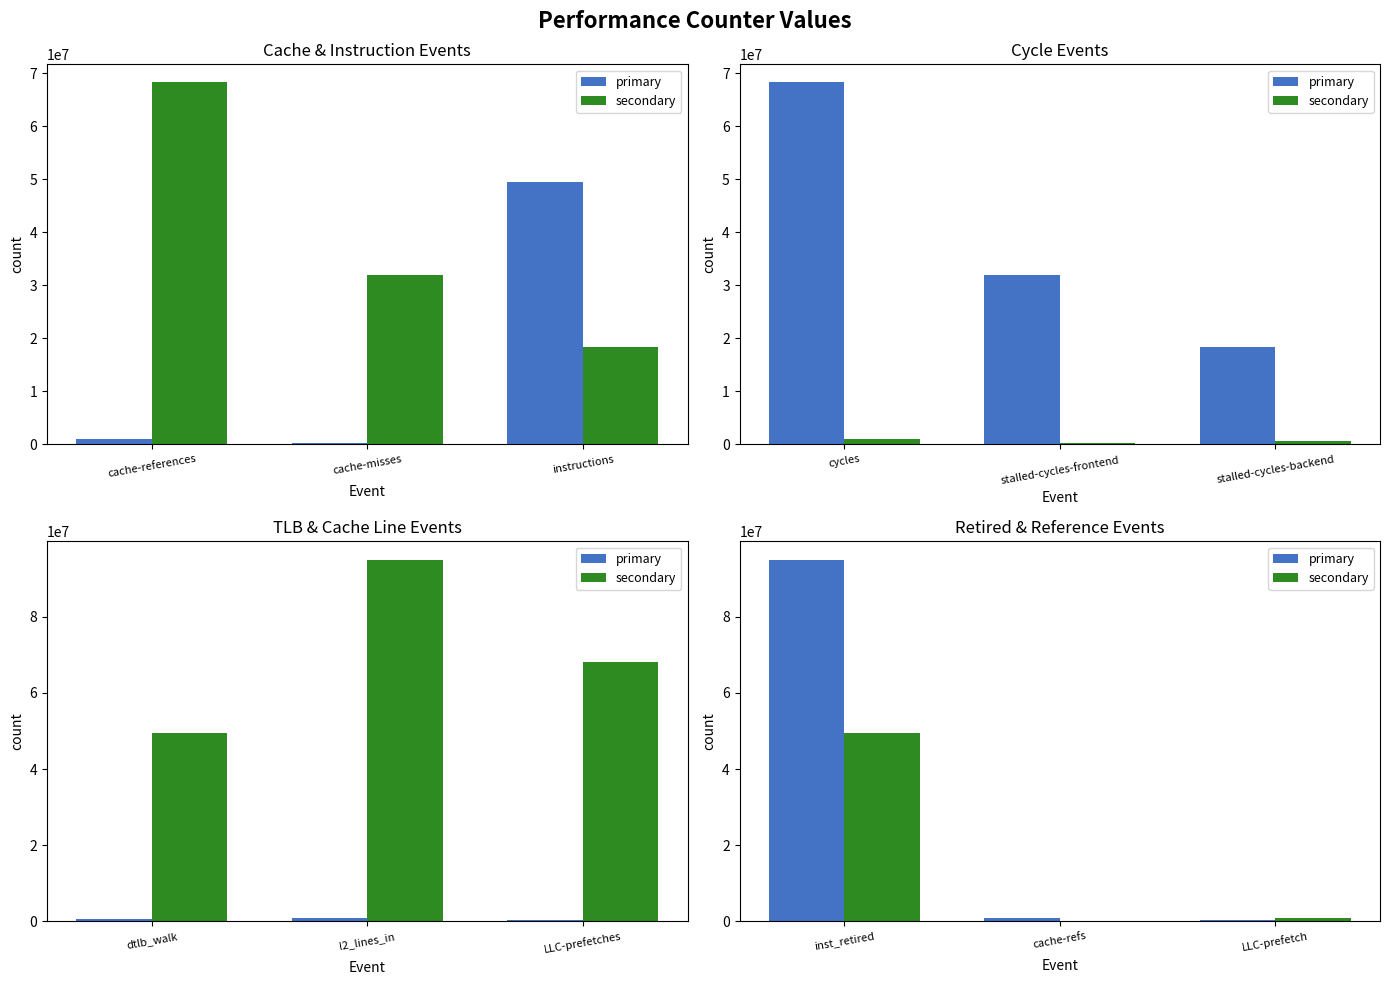

Which series has the widest spread of values?

primary